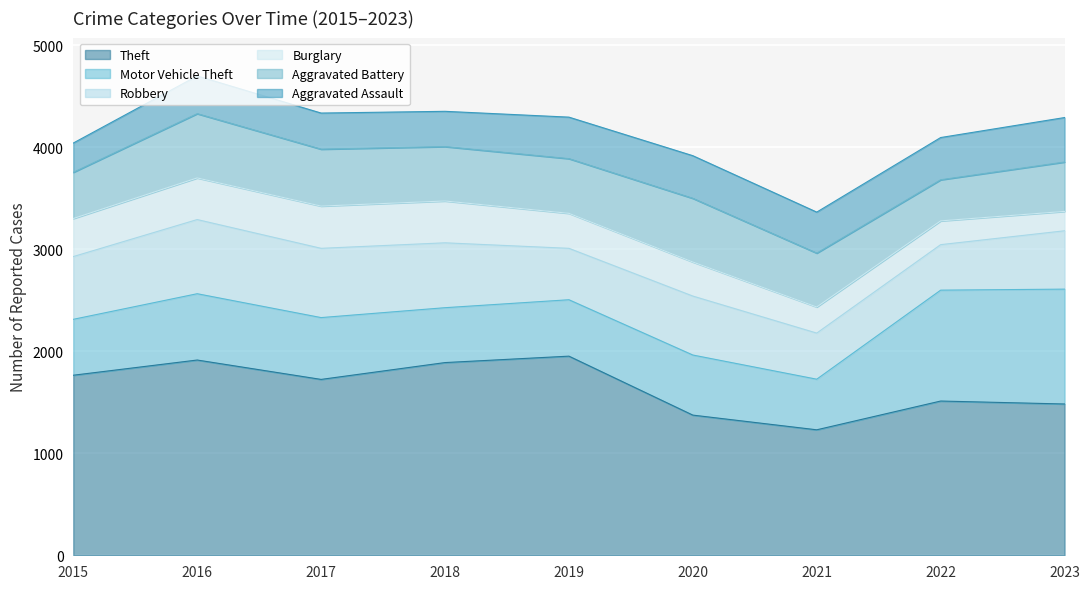

Reading left to right, transcribe all the data shown in this chart.

Theft: 2015=1765	2016=1914	2017=1724	2018=1889	2019=1952	2020=1374	2021=1230	2022=1512	2023=1483
Motor Vehicle Theft: 2015=548	2016=650	2017=606	2018=538	2019=553	2020=589	2021=496	2022=1087	2023=1126
Robbery: 2015=615	2016=727	2017=679	2018=636	2019=504	2020=578	2021=452	2022=446	2023=572
Burglary: 2015=373	2016=408	2017=414	2018=410	2019=343	2020=334	2021=256	2022=233	2023=190
Aggravated Battery: 2015=453	2016=630	2017=558	2018=533	2019=536	2020=624	2021=528	2022=403	2023=484
Aggravated Assault: 2015=287	2016=370	2017=354	2018=346	2019=407	2020=418	2021=402	2022=414	2023=436